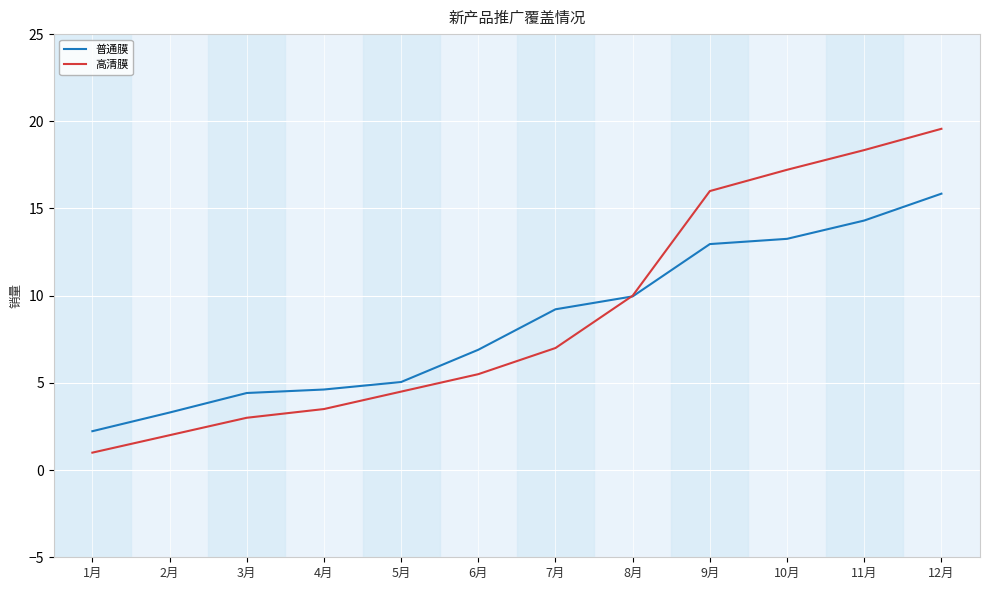

What are all the series names shown in the legend?

普通膜, 高清膜